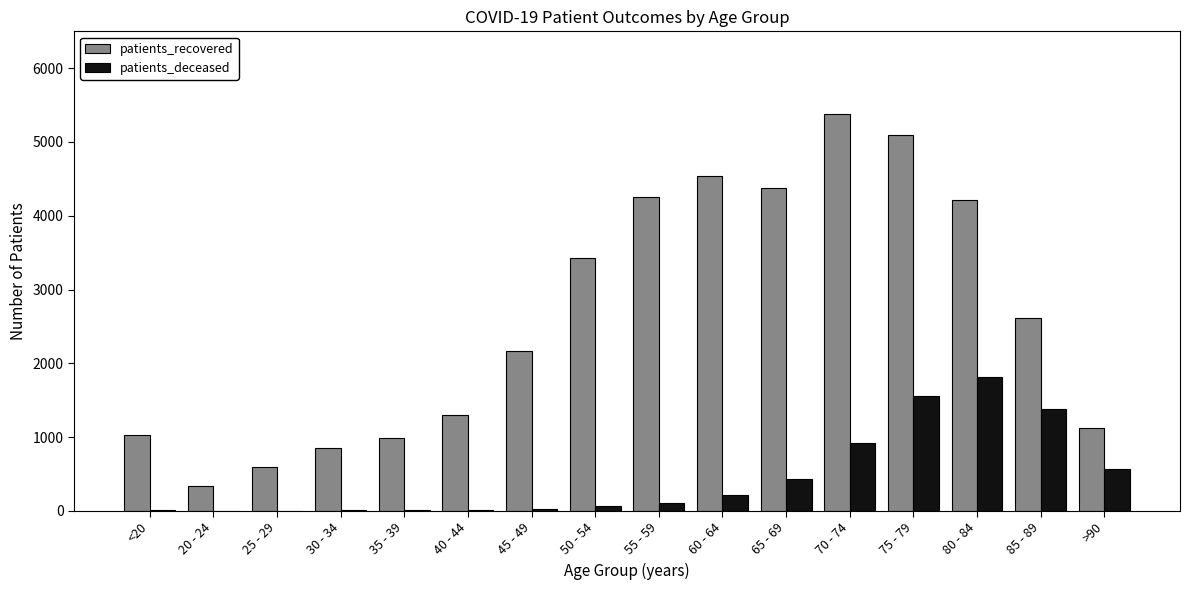

Between 65 - 69 and 85 - 89, which series saw the biggest shift?

patients_recovered